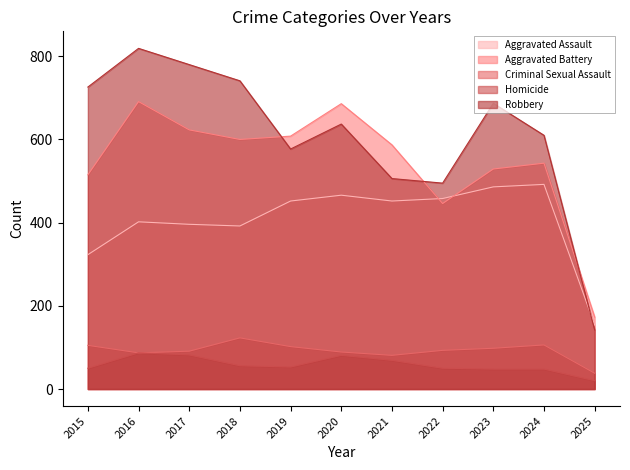

The Aggravated Assault series shows 129 at 2017. True or false?

False